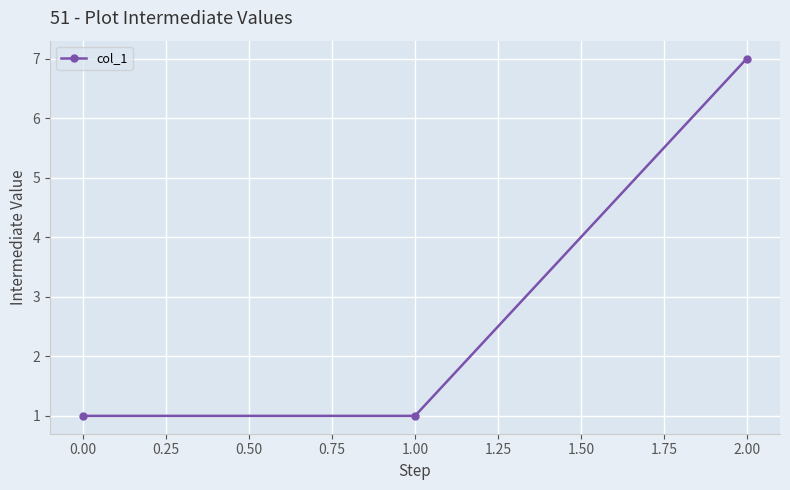

Does the chart display data point markers on the line(s)?

Yes